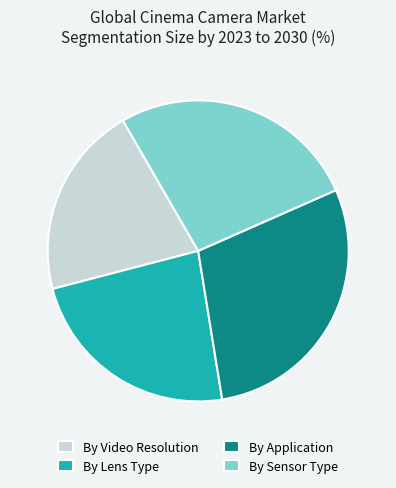

Count the number of slices in the pie.

4